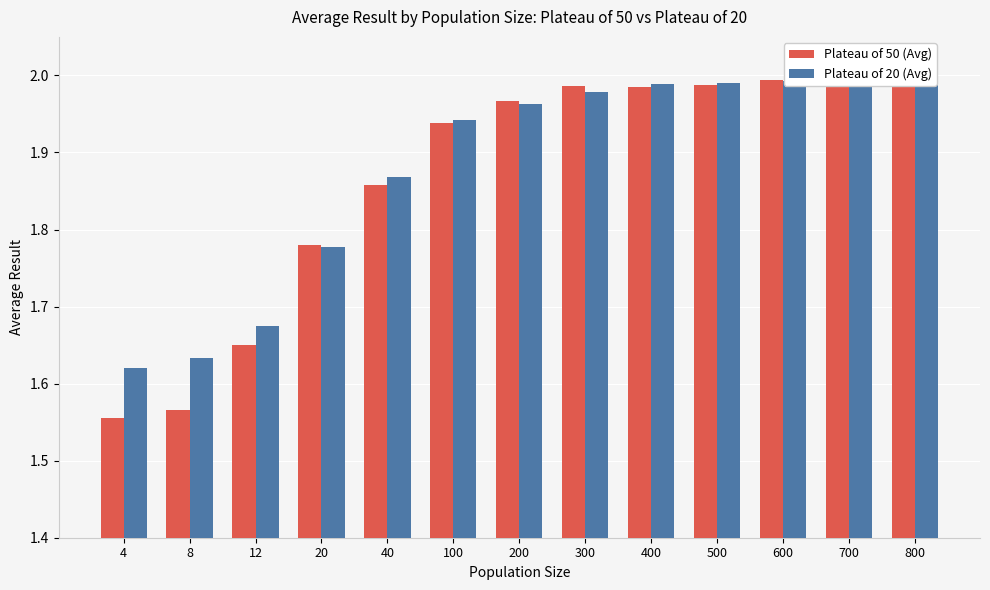

Which series has the largest total across all categories?

Plateau of 20 (Avg)